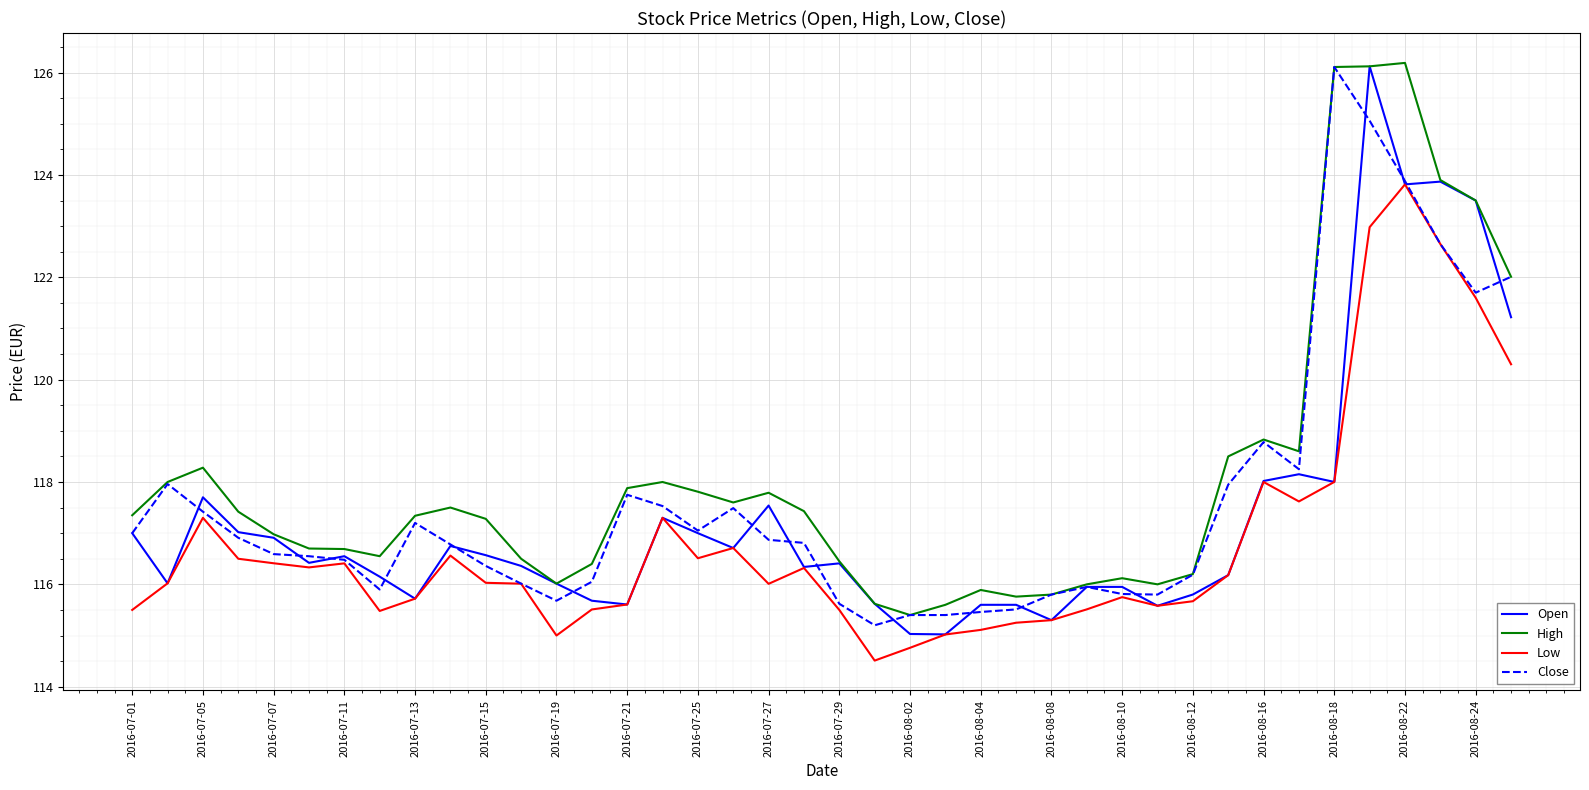

True or false: High and Low cross at least once.

False